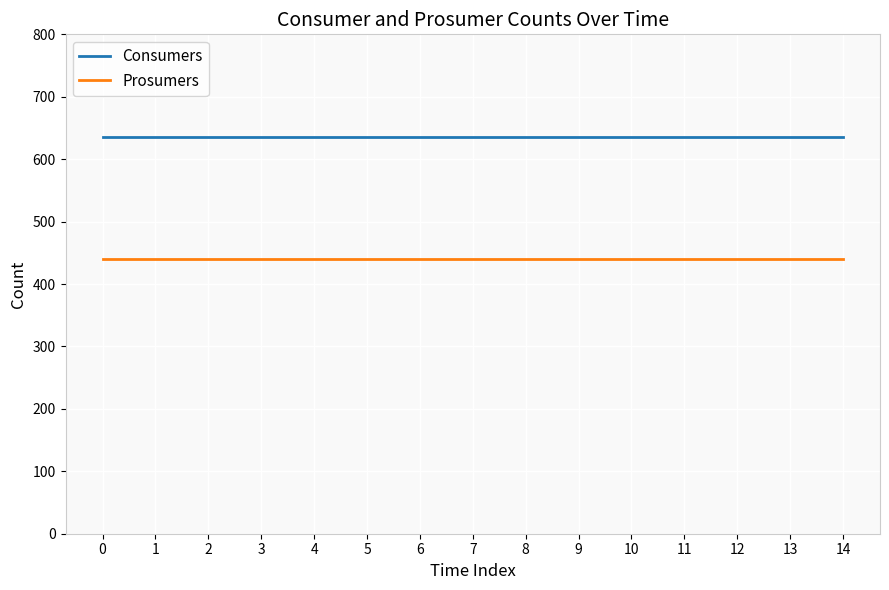

What value does the Prosumers series have at 6?

440